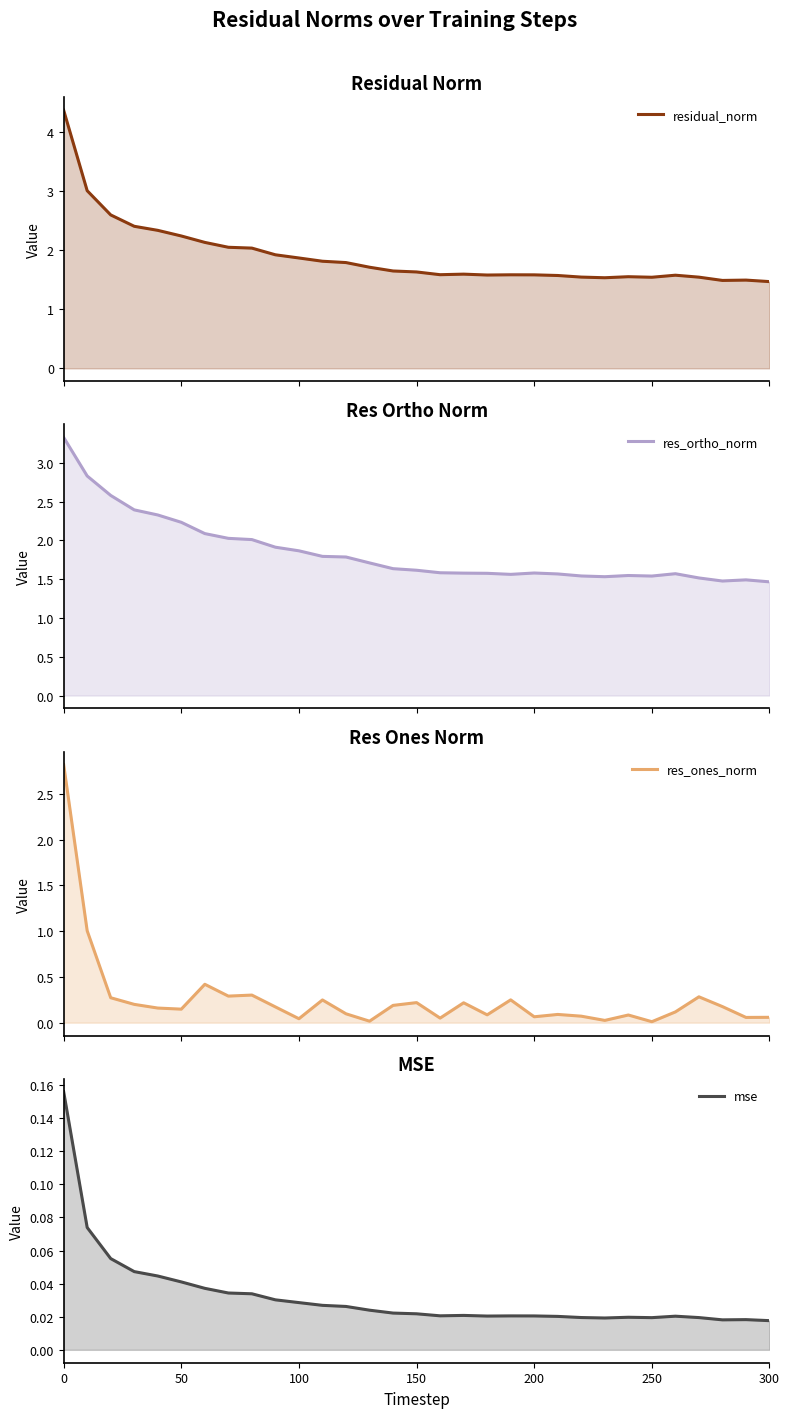

Which series has the largest total across all categories?

residual_norm line